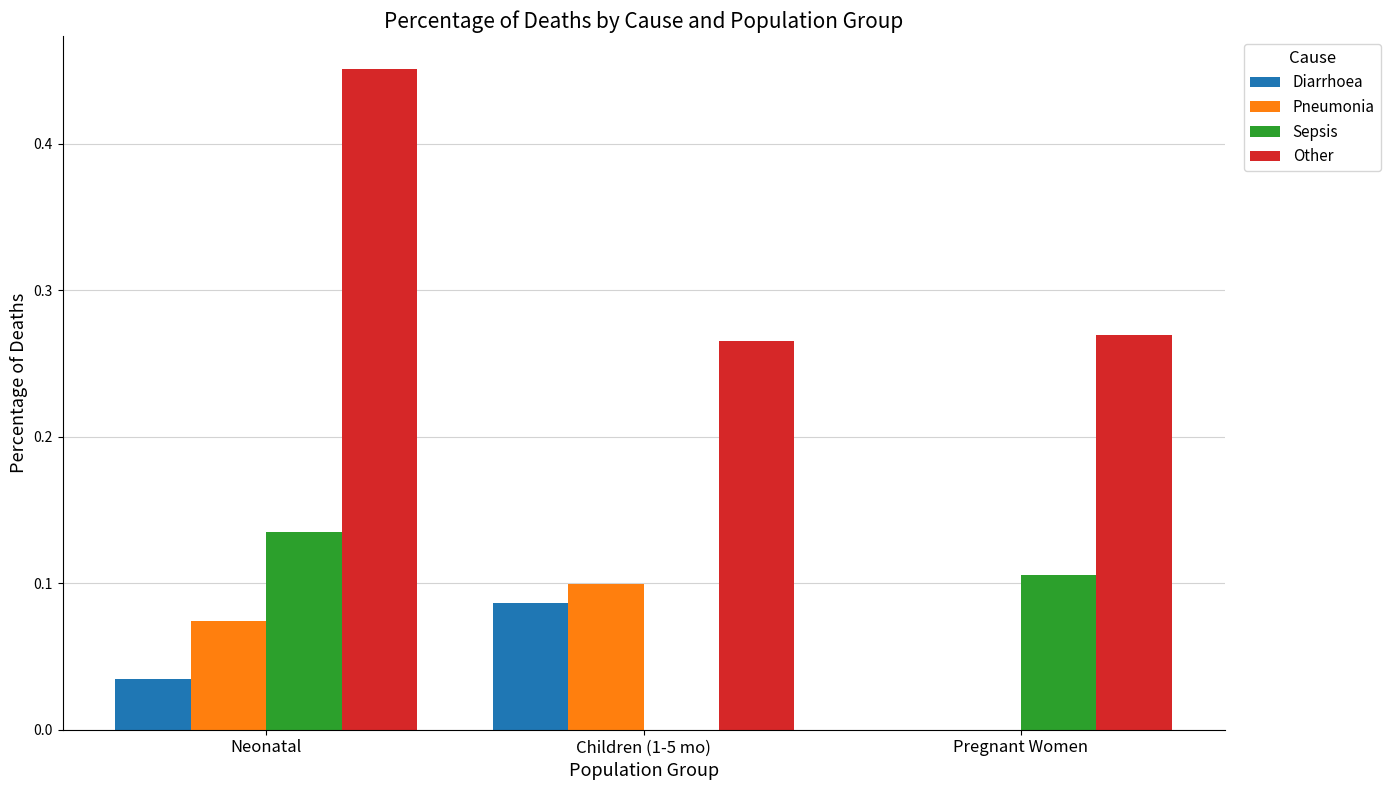

Count the Diarrhoea values in the range 0 to 1.

3